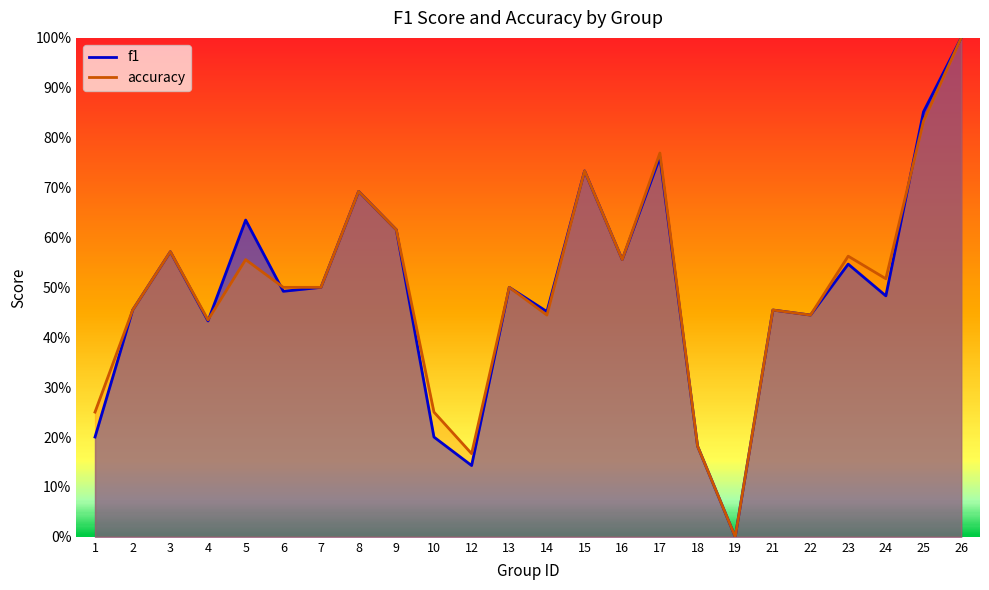

In accuracy, how many points are lower than both neighbors (excluding endpoints)?

7